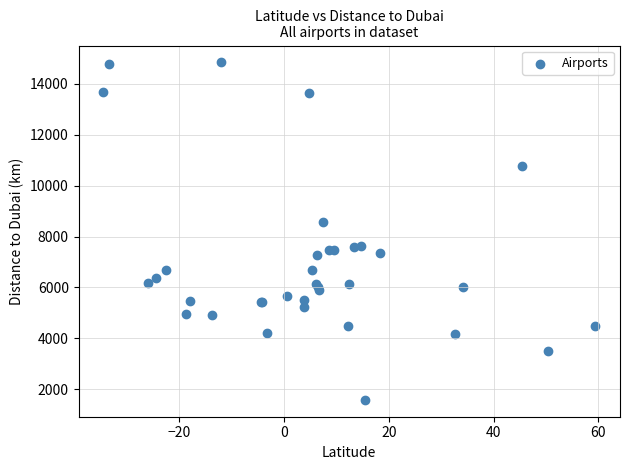

What Y value in the scatter plot is closest to 8212?

8583.3